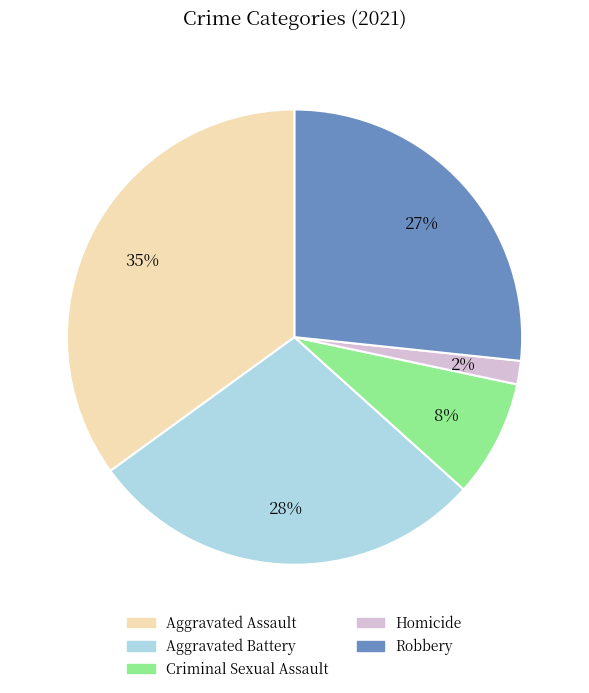

Do Aggravated Battery and Aggravated Assault together represent more than half of the pie?

Yes